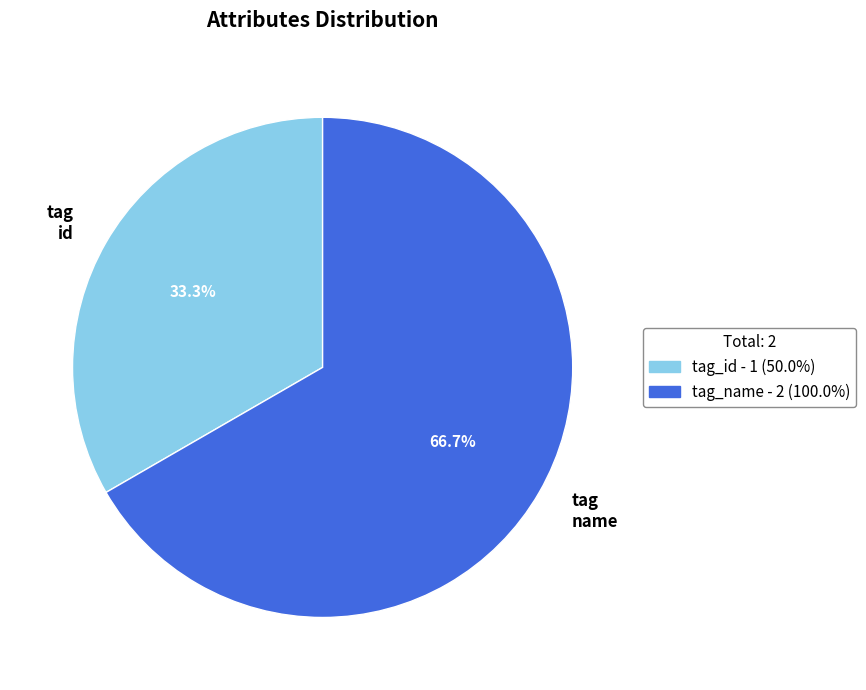

Between tag id and tag name, which is larger?

tag name